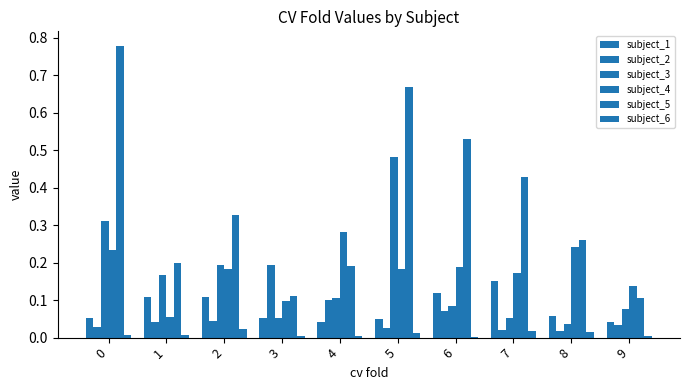

How many categories are shown in the chart?

10